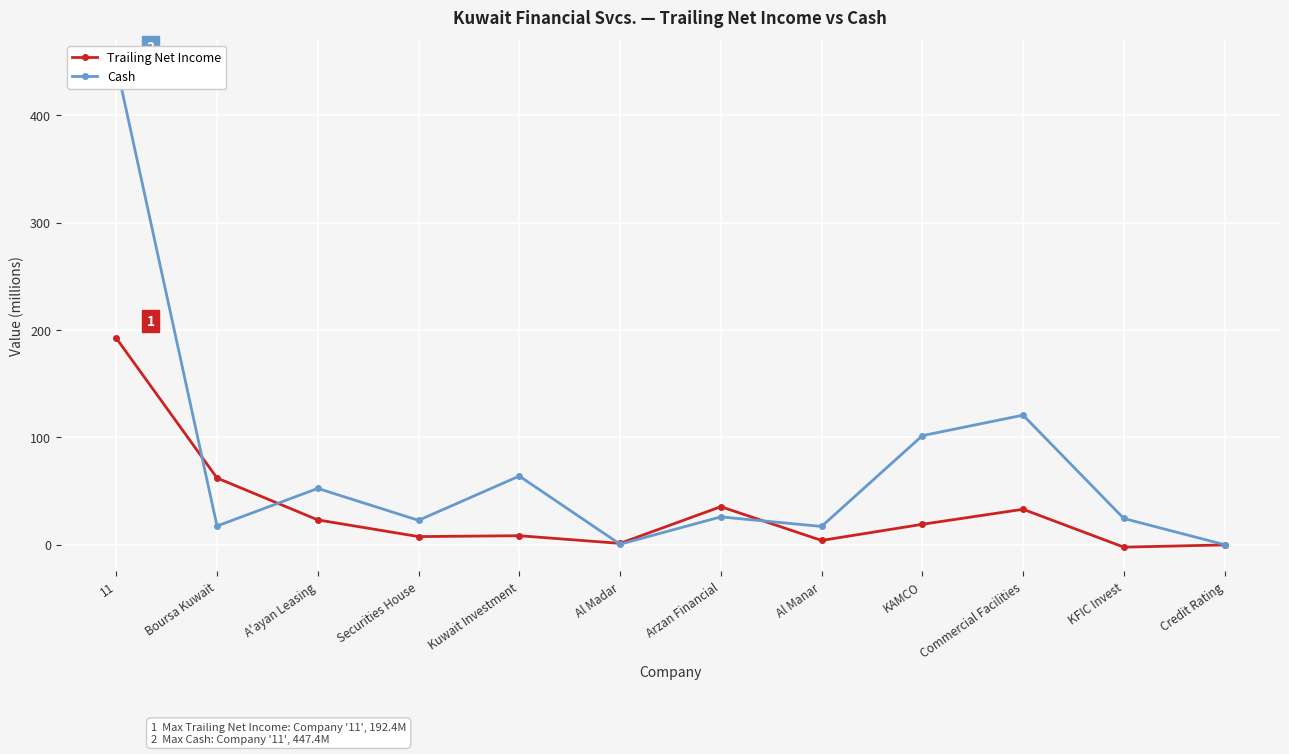

How many values in the Trailing Net Income series exceed 19?

6